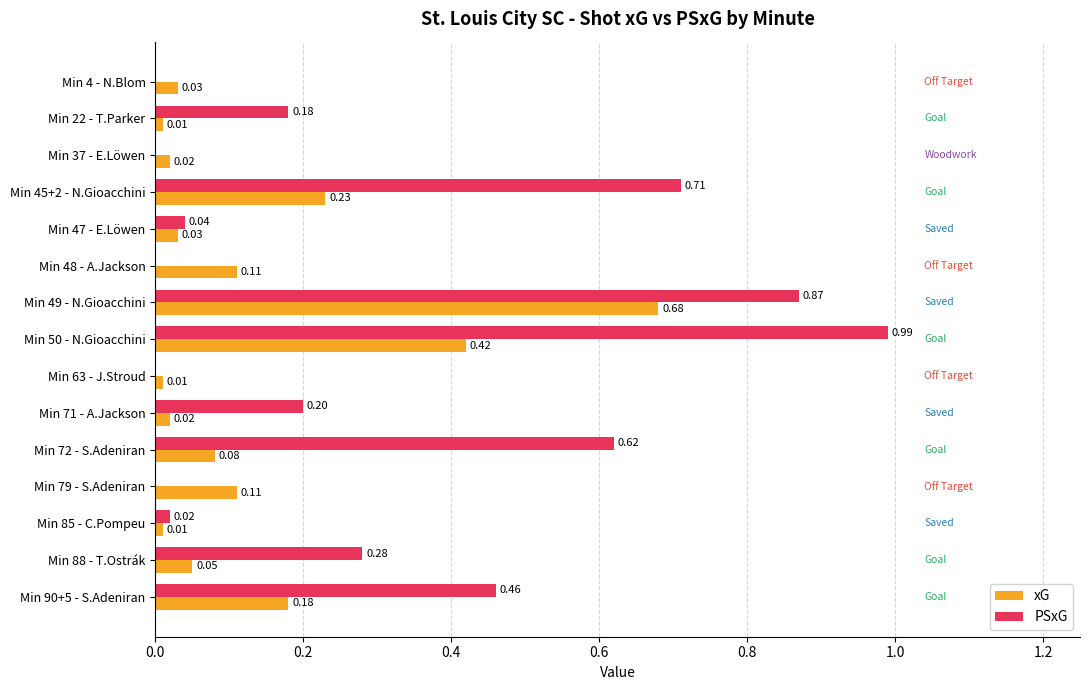

What are all the series names shown in the legend?

xG, PSxG